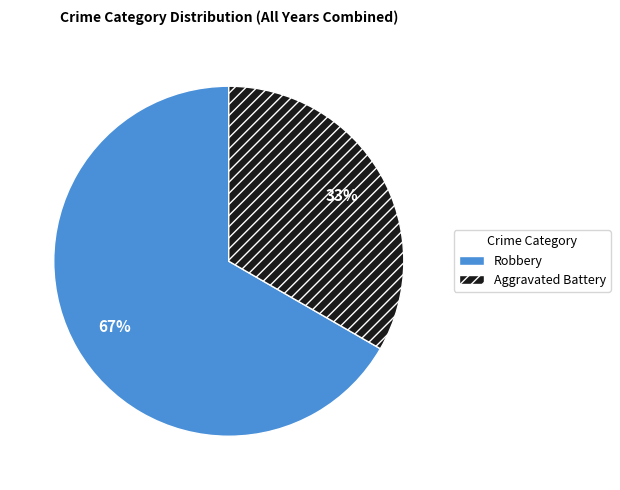

What is the ratio of the value at Aggravated Battery to the value at Robbery?

0.5